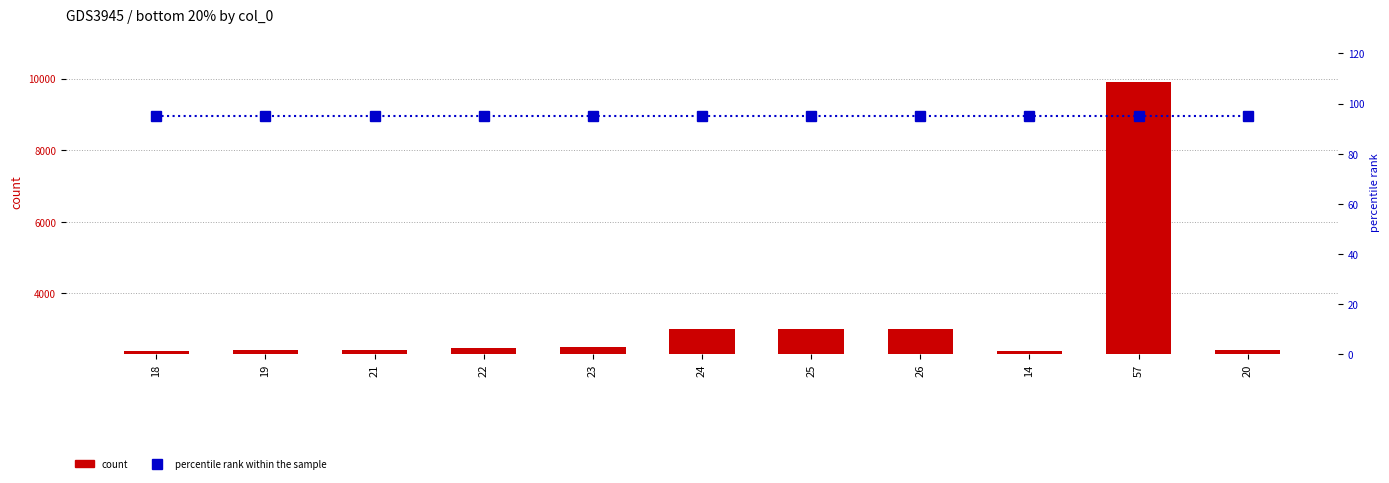

What is the minimum value shown in the chart?

95